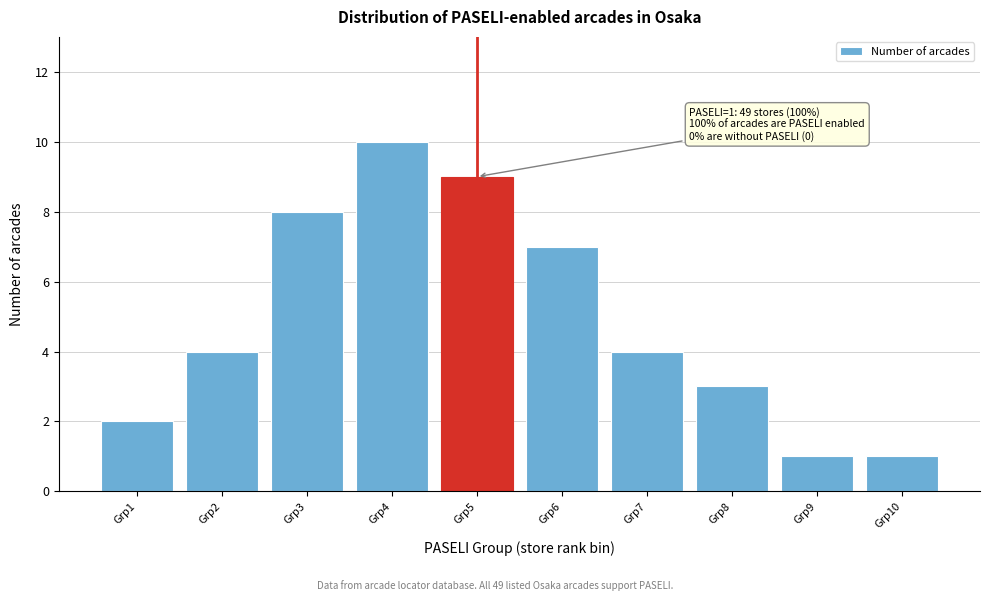

Reading left to right, list all the values displayed in this chart.

Grp1=2	Grp2=4	Grp3=8	Grp4=10	Grp5=9	Grp6=7	Grp7=4	Grp8=3	Grp9=1	Grp10=1